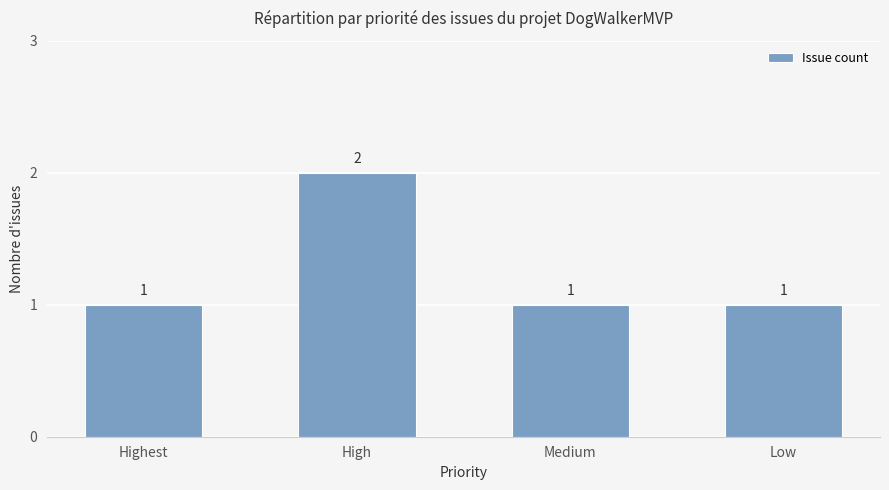

The value at Highest is 2. True or false?

False